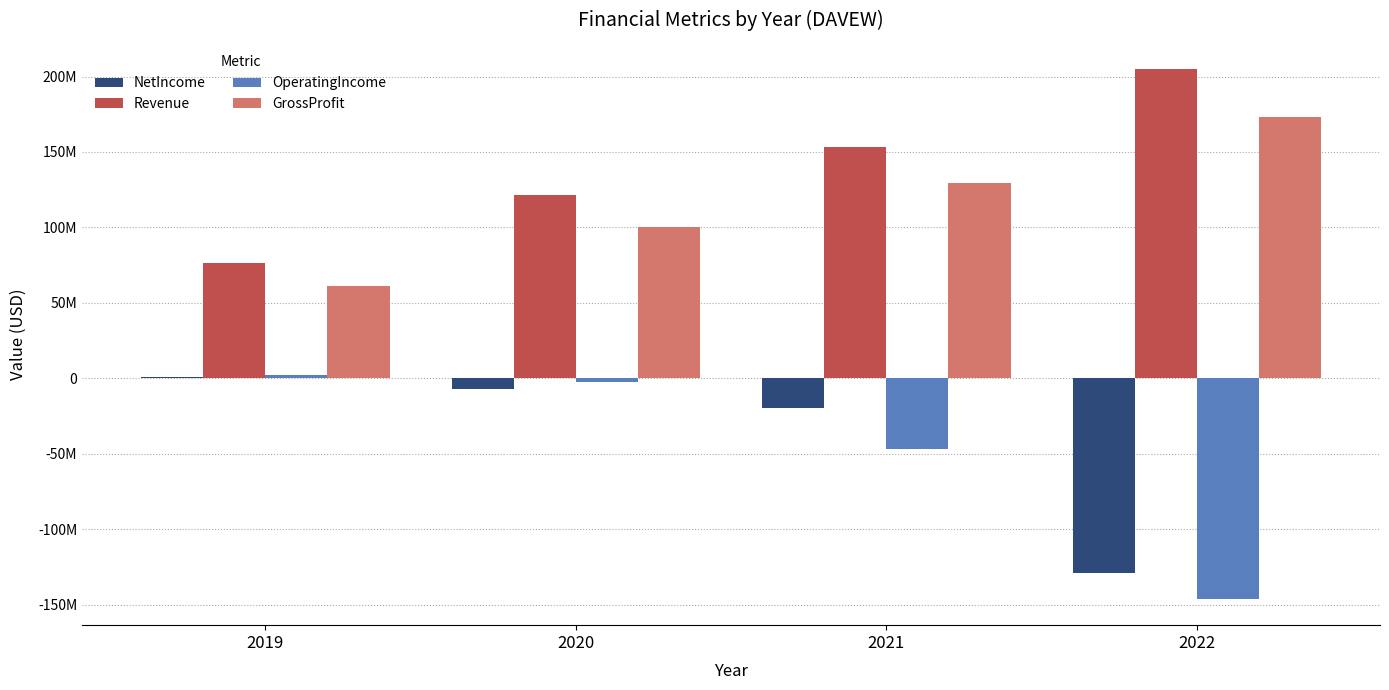

What are all the series names shown in the legend?

NetIncome, Revenue, OperatingIncome, GrossProfit